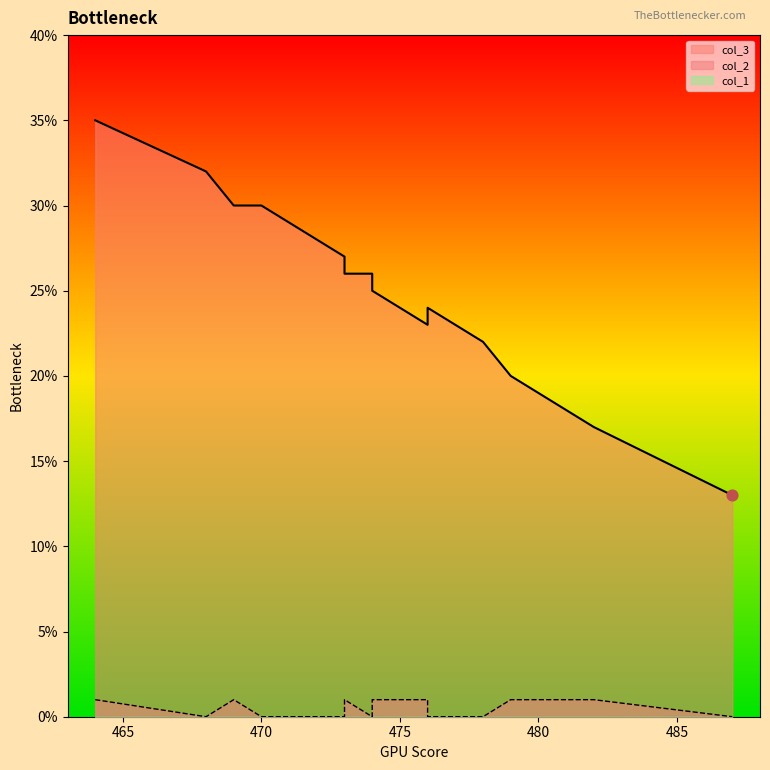

At which category is the sum across all series the highest?

464